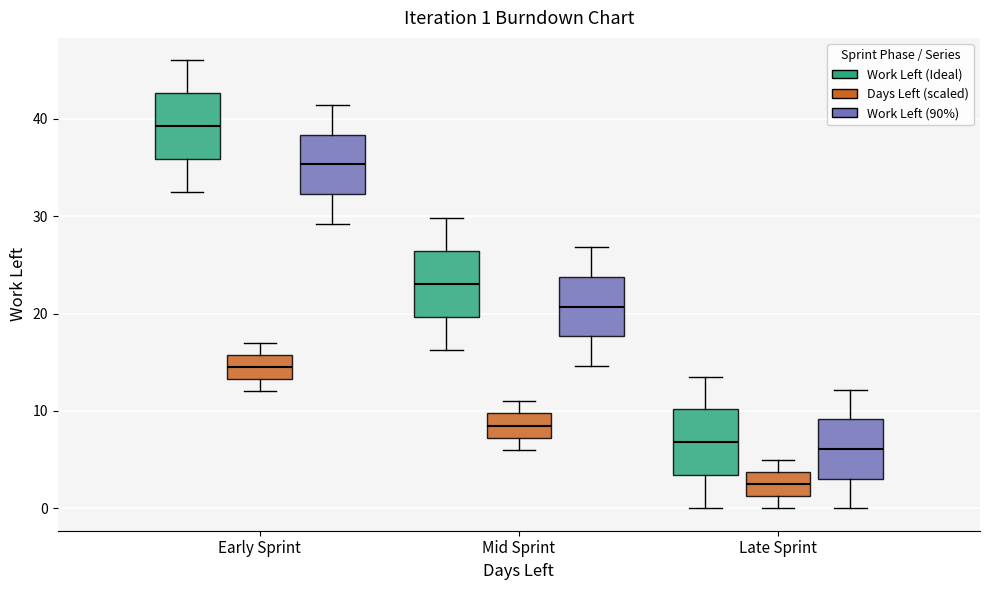

Which box has the highest median line?

Early Sprint (Work Left (Ideal))